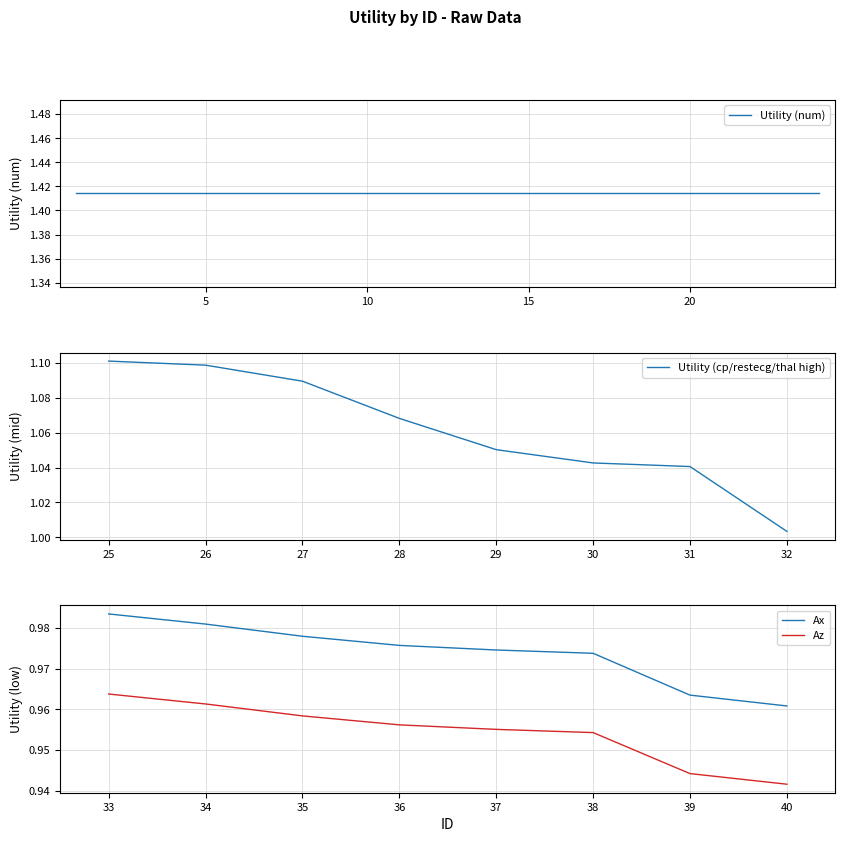

What is the greatest value displayed?

1.4